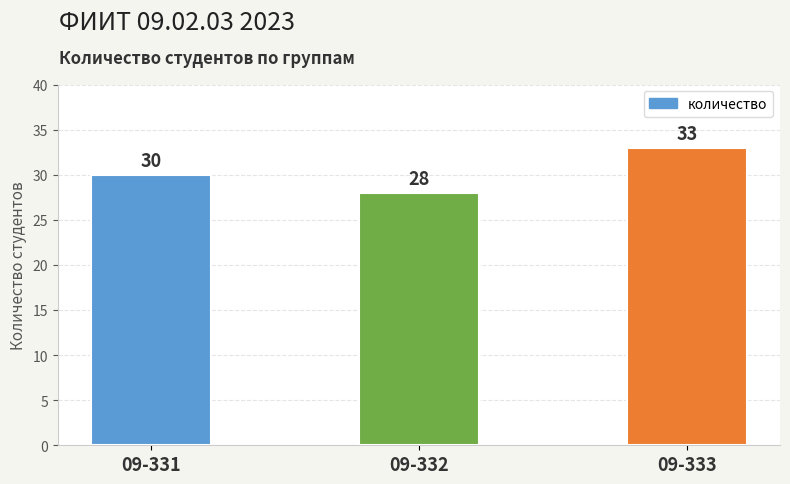

Does the chart contain stacked bars?

No